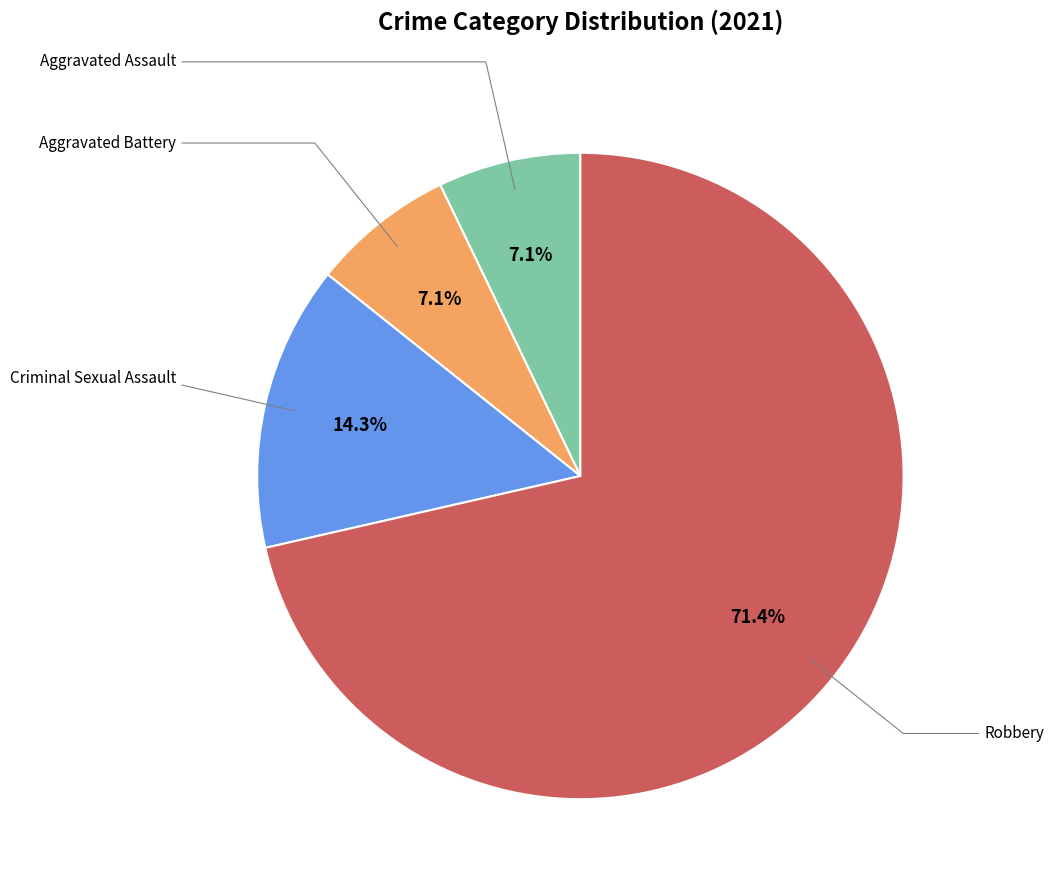

Is there a majority slice in this chart?

Yes